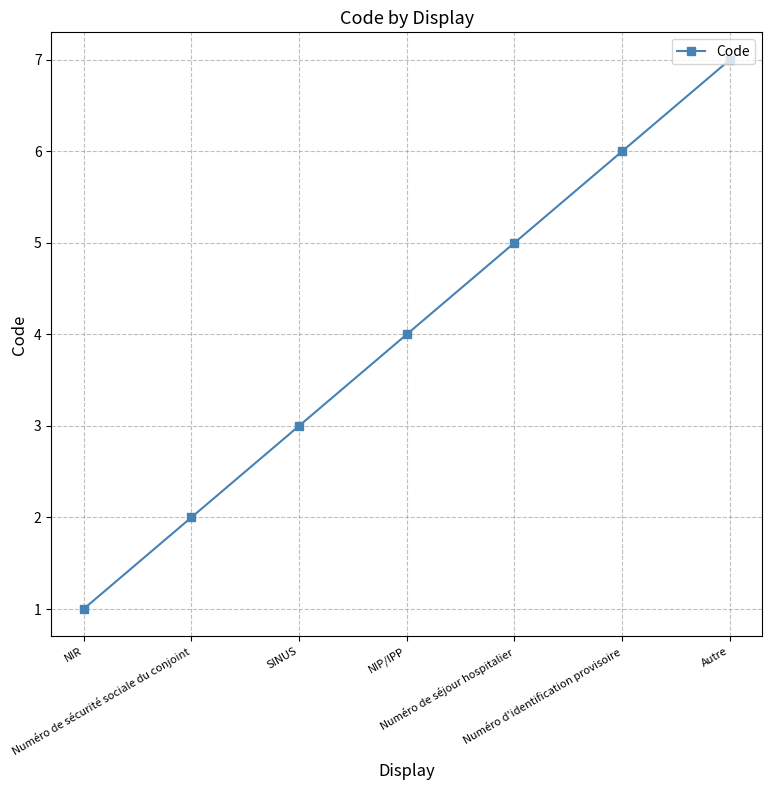

The chart shows a value of 6 at Numéro d'identification provisoire. True or false?

True